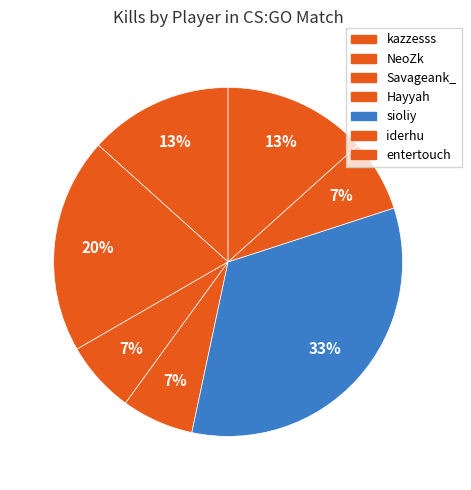

What is the smallest slice in the pie chart?

Savageank_